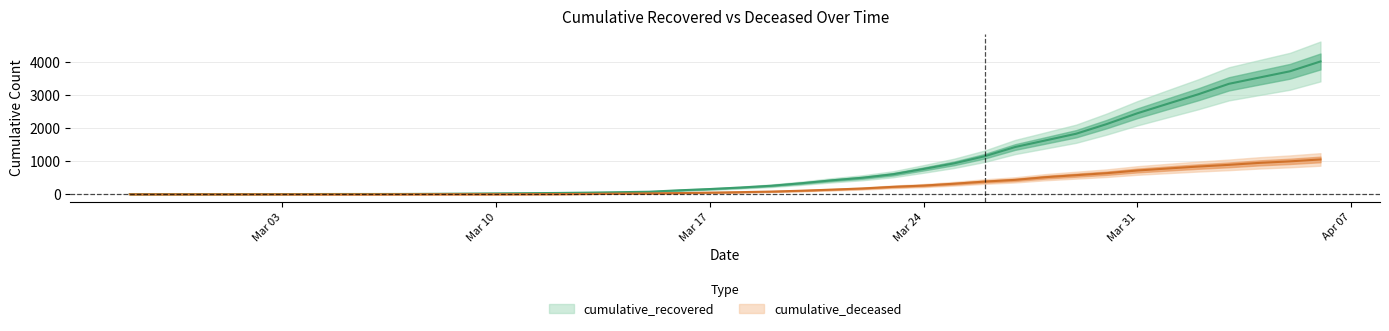

Which series has the largest total across all categories?

cumulative_recovered